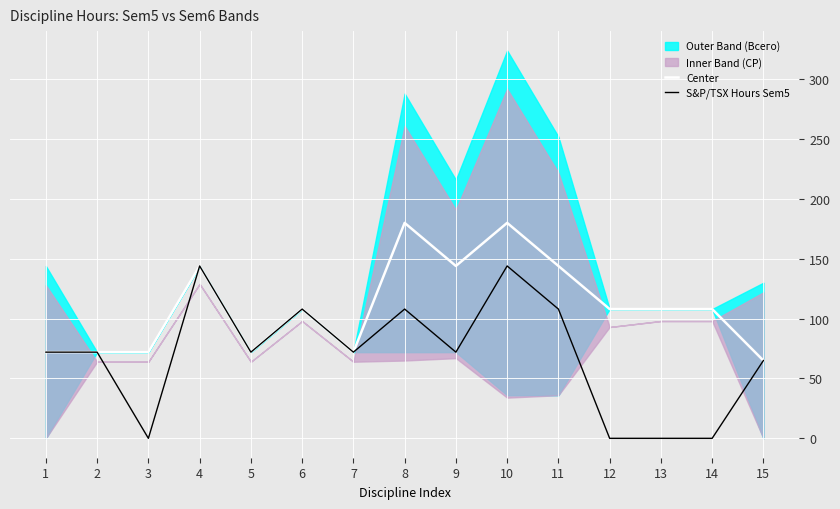

True or false: Center and S&P/TSX Hours Sem5 cross at least once.

False